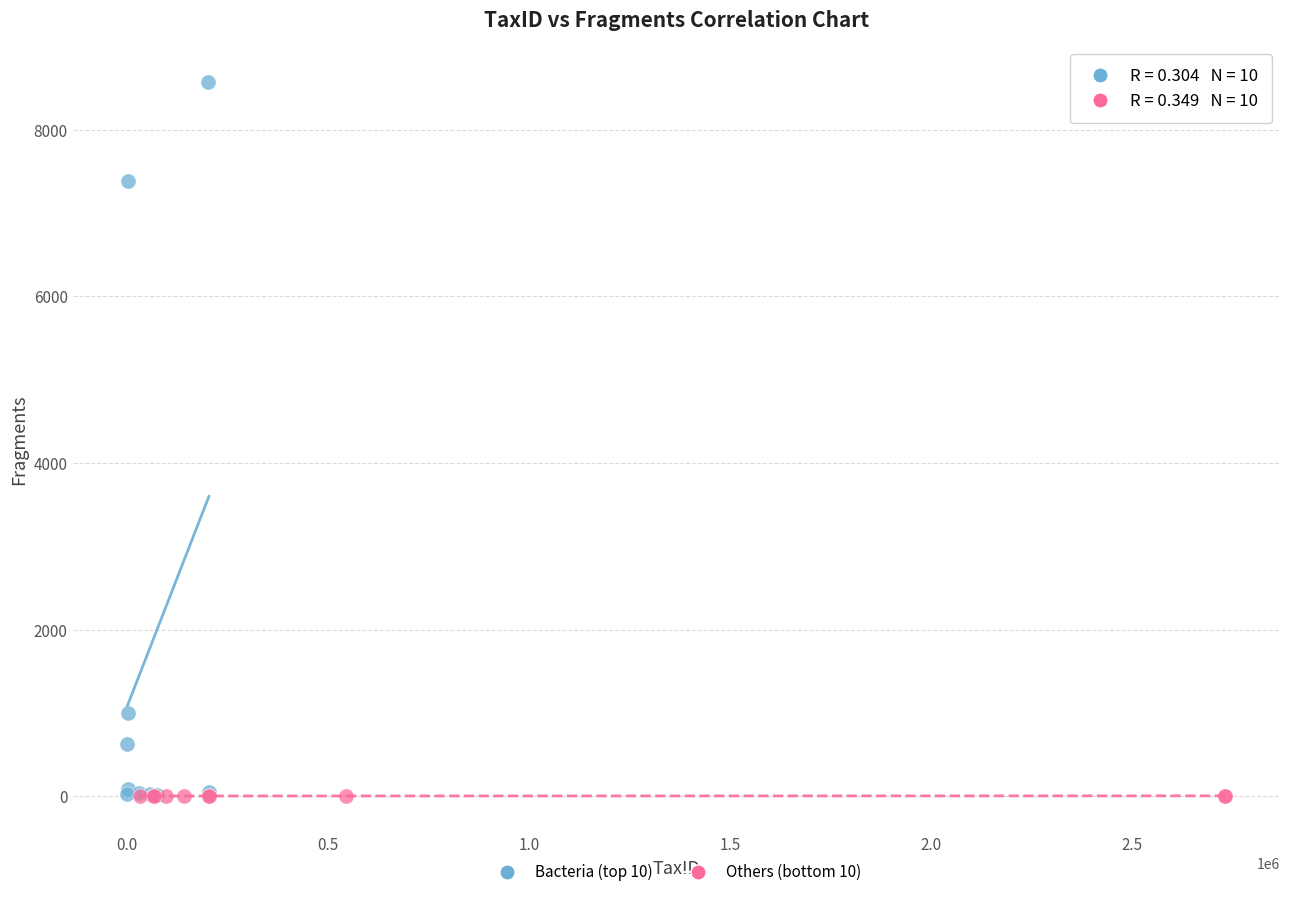

Which series has the widest spread of Y values?

Bacteria (top 10)